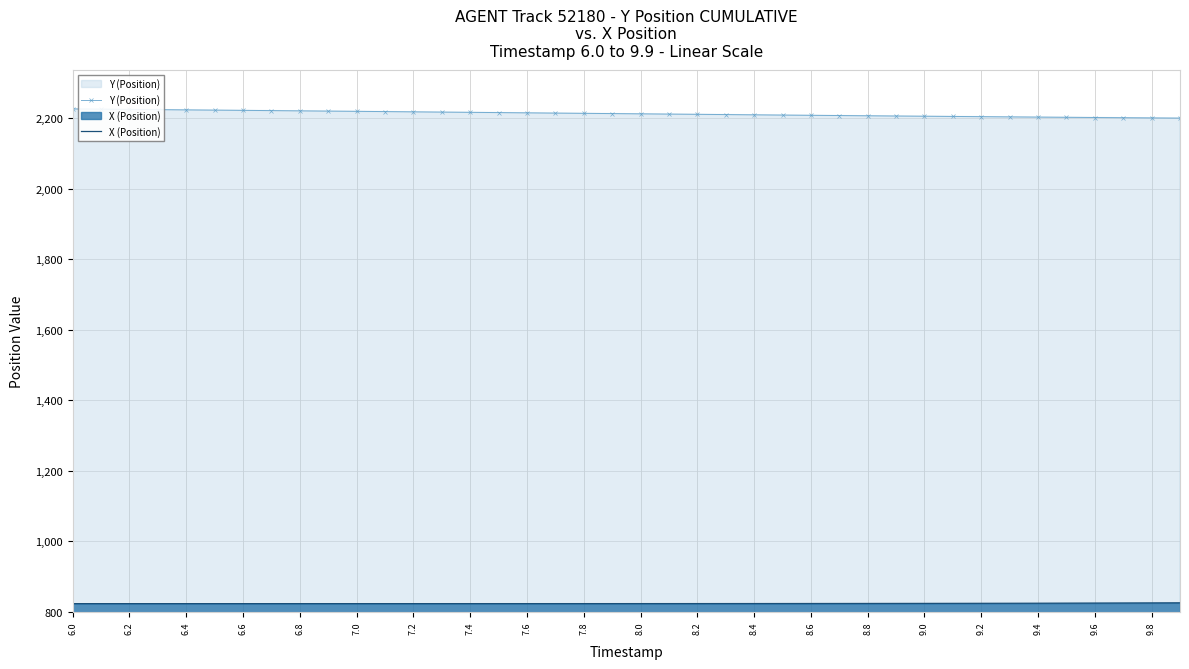

What is the difference between the highest and lowest values at 9.4?

1379.9